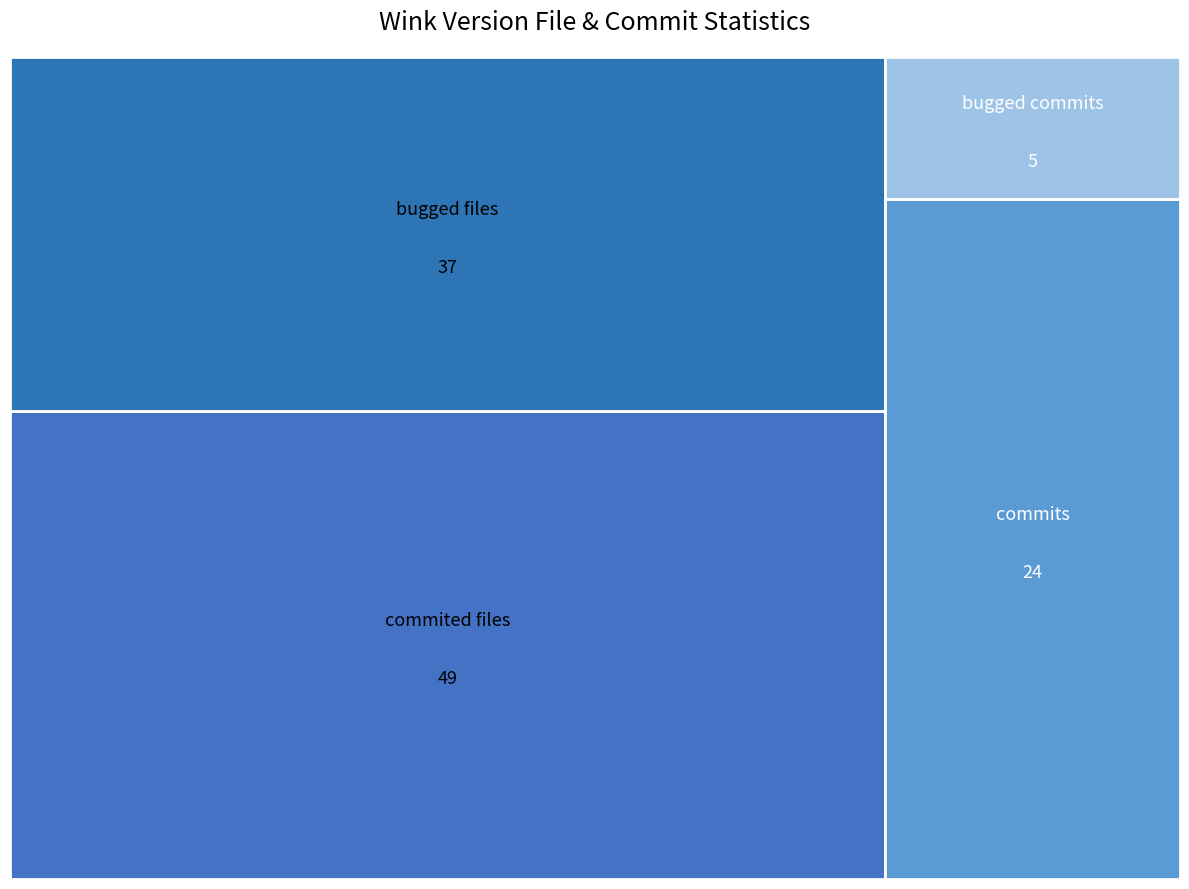

Reading left to right, extract all data points from this chart.

#commited files in version: 0	0	0	5	0	0	0	0	4	40	0
#commits: 0	0	0	9	0	0	0	0	2	13	0
#bugged files in version: 0	0	0	0	0	0	0	0	0	37	0
#bugged_commits: 0	0	0	1	0	0	0	0	0	4	0